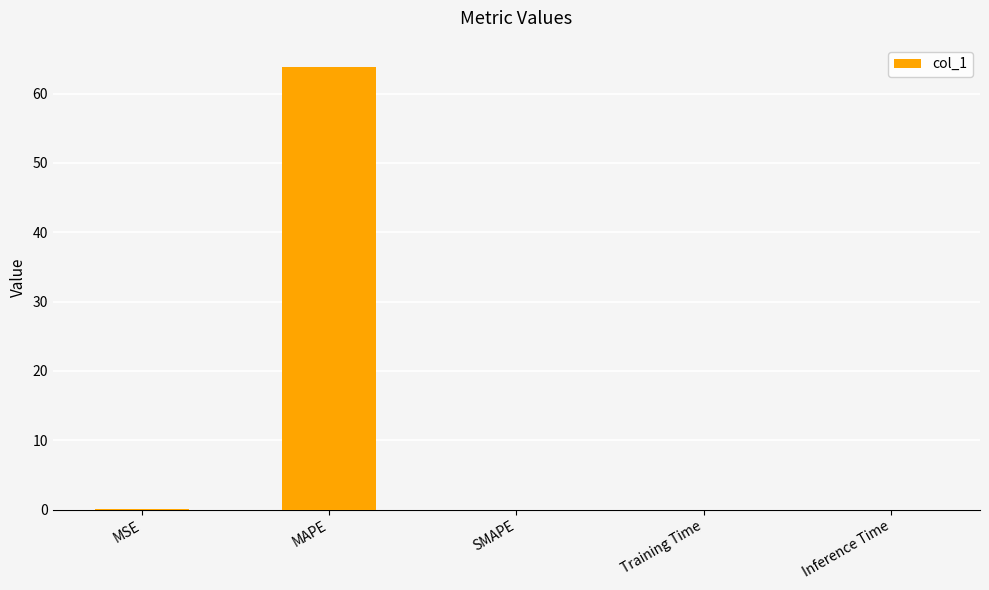

Which has a higher value, MAPE or Training Time?

MAPE